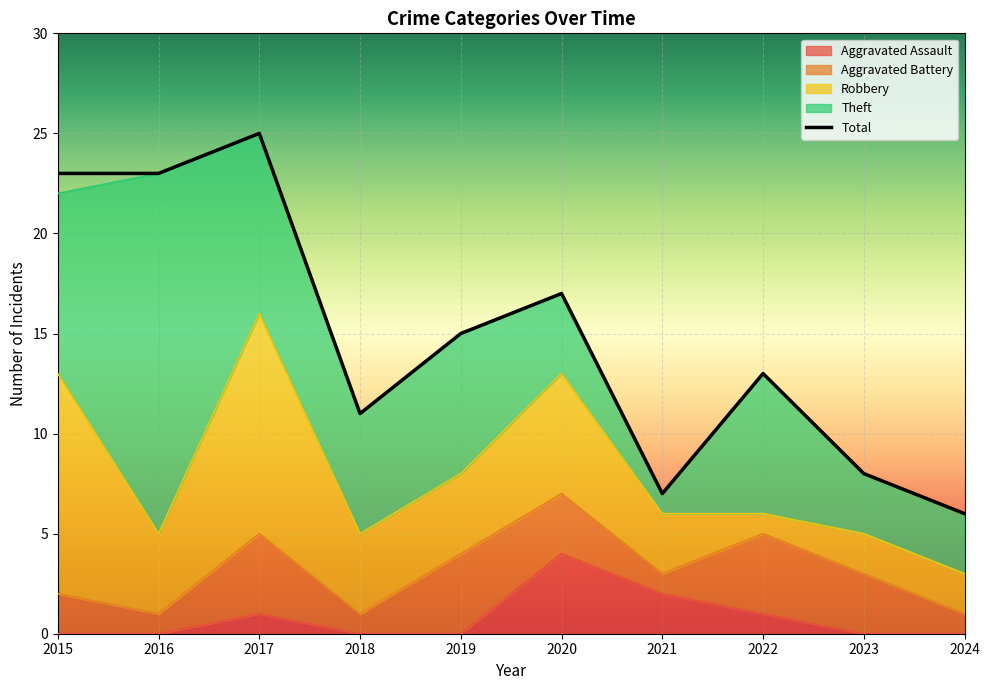

At which label does the data first exceed 15?

2015